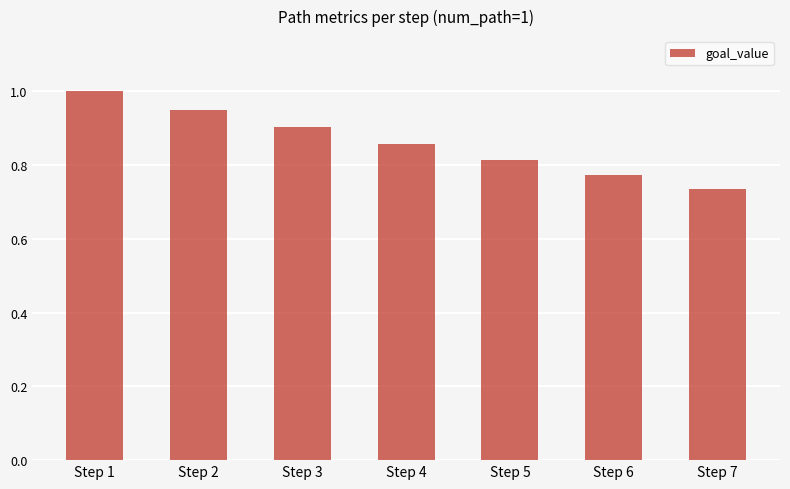

What is the difference between the maximum and minimum values?

0.3